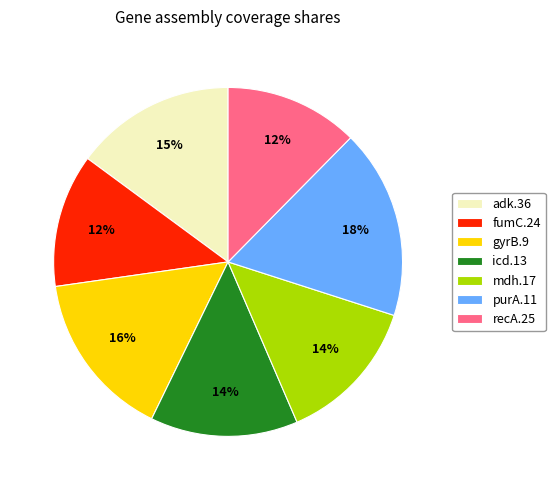

Combined, do adk.36 and mdh.17 account for over 50%?

No